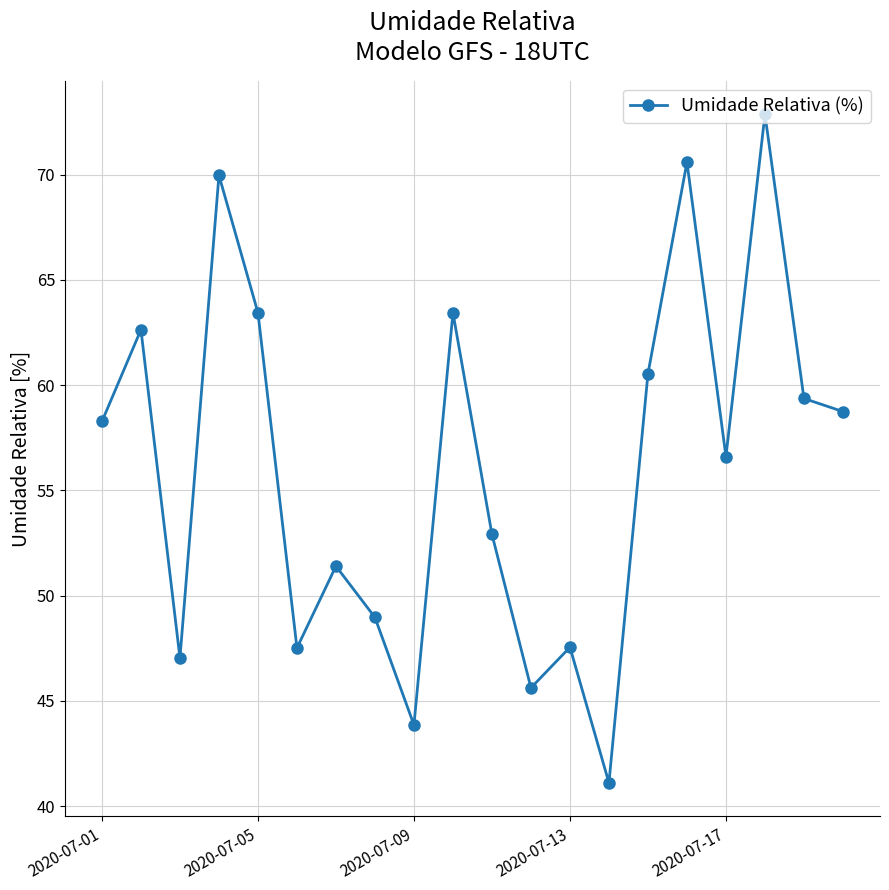

True or false: there are more than 1 points higher than both neighbors.

True